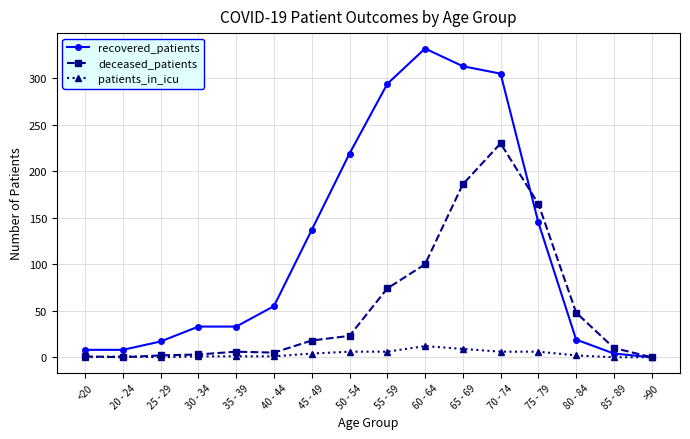

At which label is deceased_patients closest to 115?

60 - 64